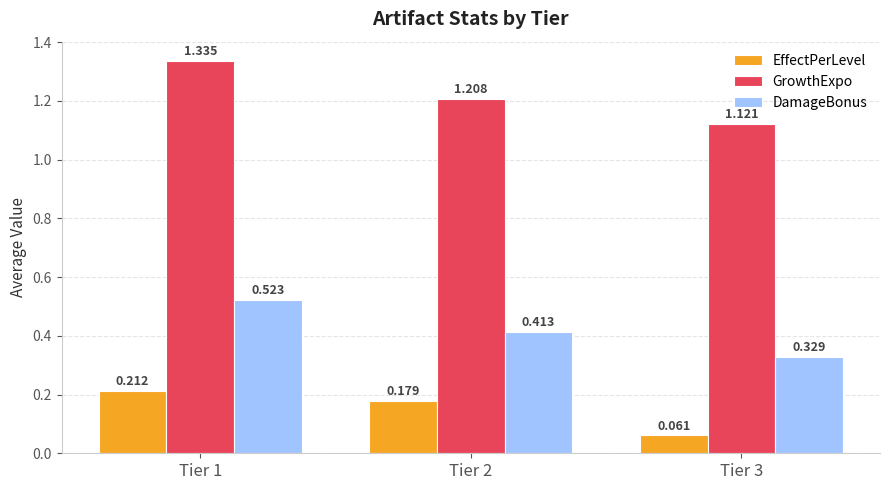

List the series in order of their overall mean, highest first.

GrowthExpo, DamageBonus, EffectPerLevel